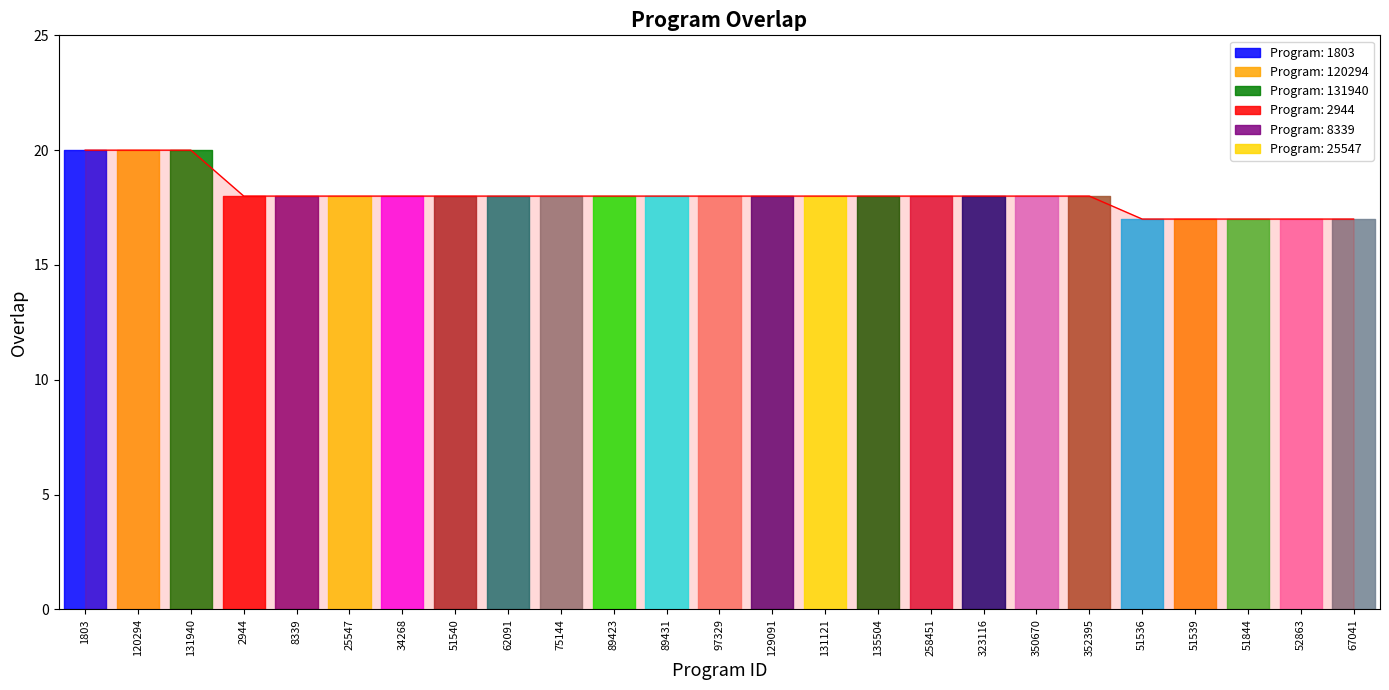

Is it true that the value at 51844 is 17?

True